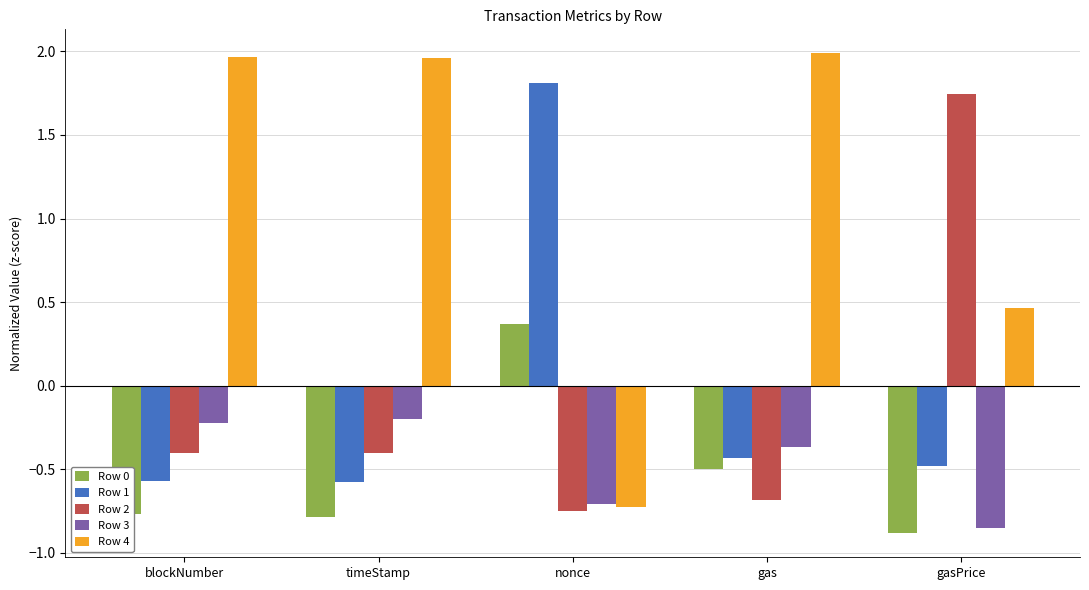

Which series has the largest total across all categories?

Row 4